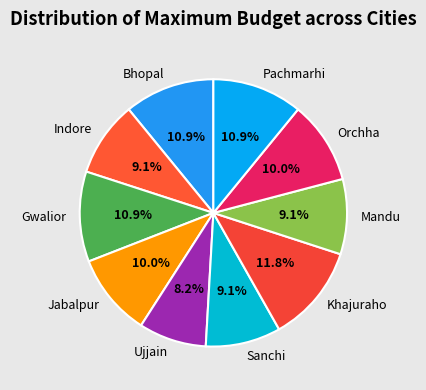

The Gwalior slice represents 2% of the pie. True or false?

False